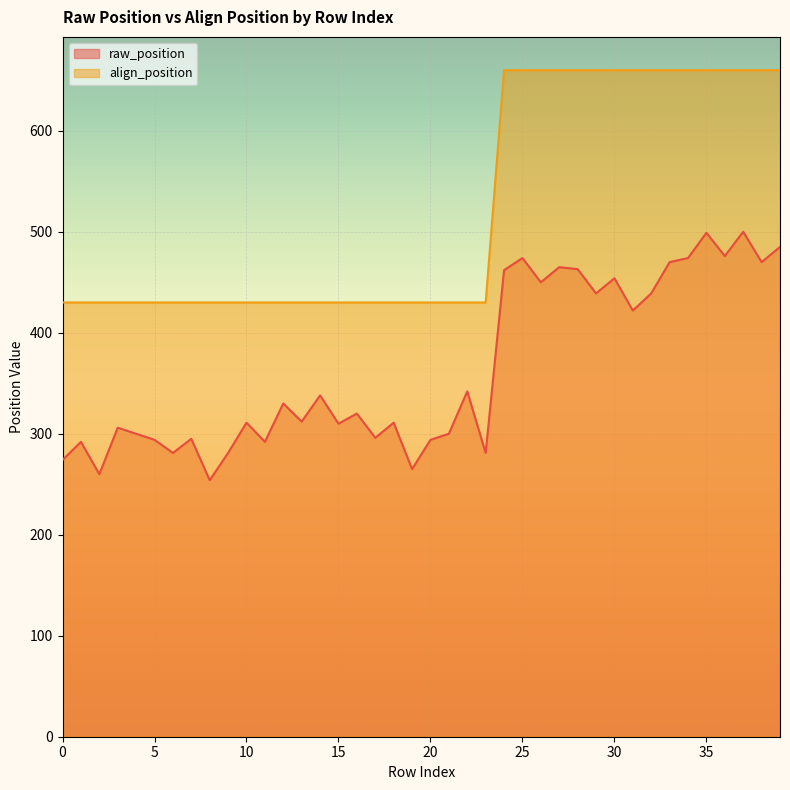

In raw_position, how many points are lower than both neighbors (excluding endpoints)?

14